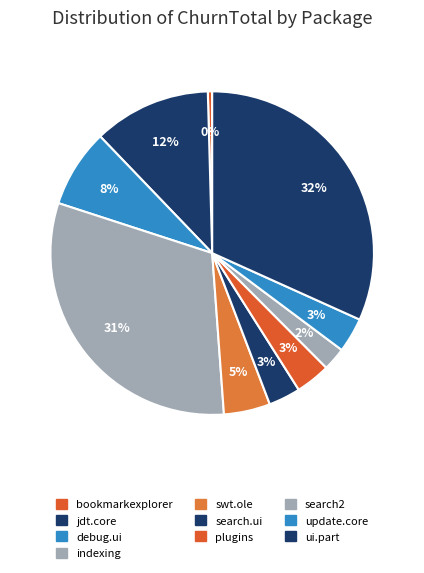

How many segments does this pie chart have?

10